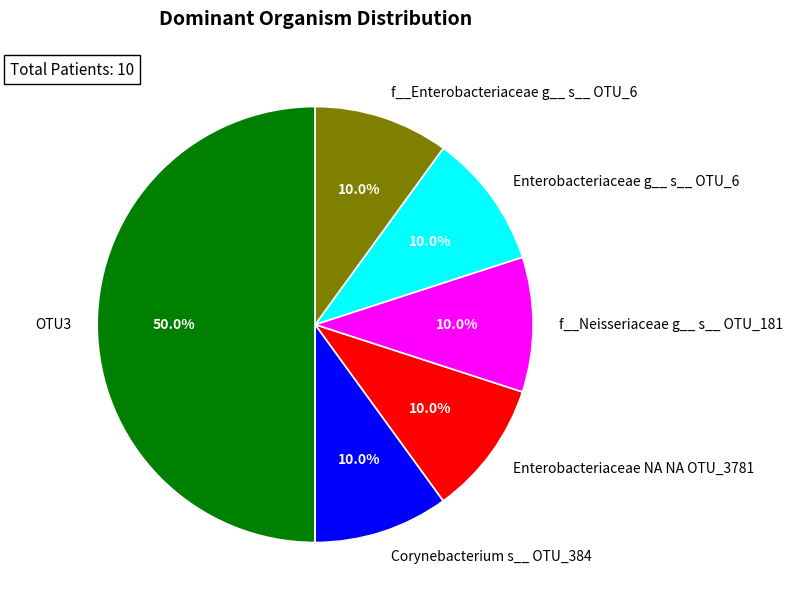

What is the largest slice in the pie chart?

OTU3